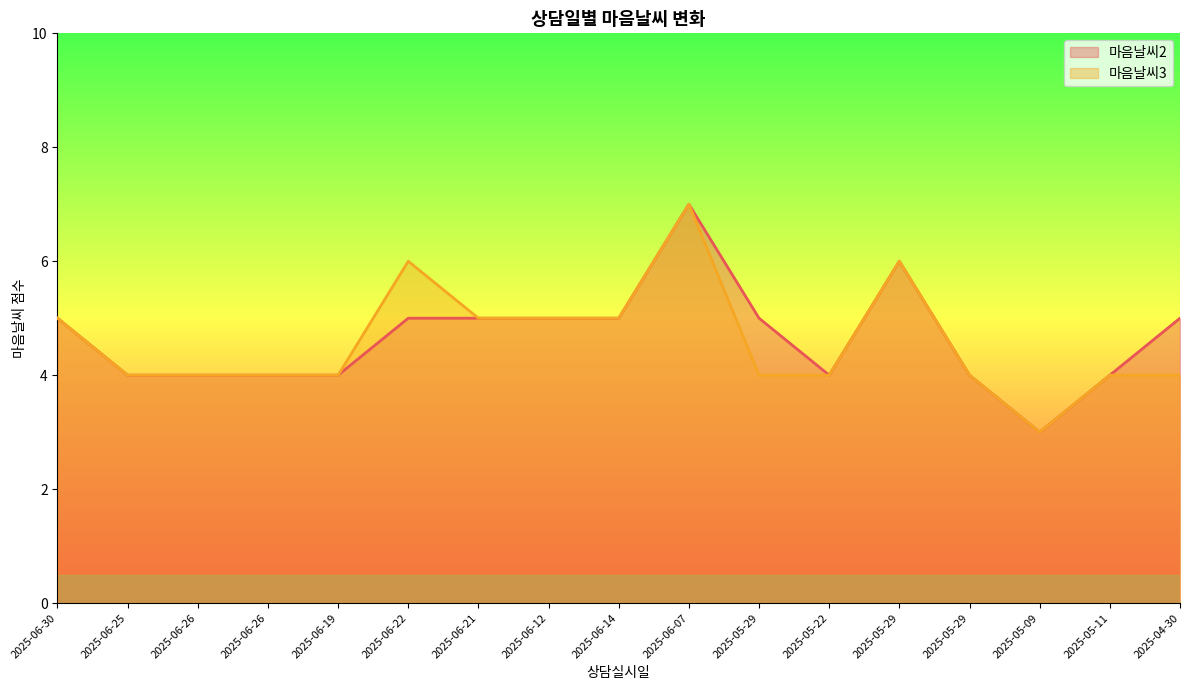

Where does the 마음날씨3 series first go above 4?

2025-06-30